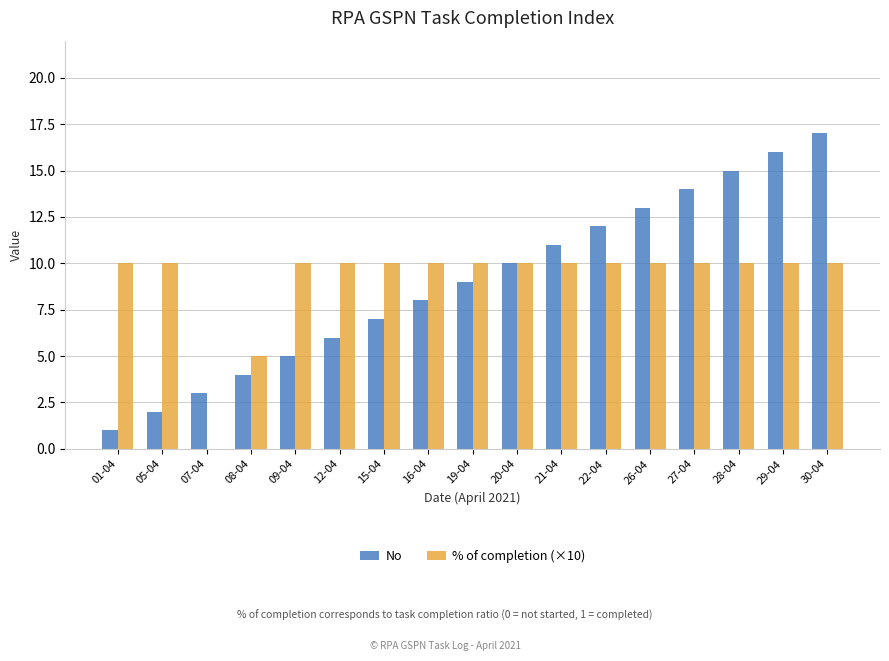

Is the value of No at 30-04 greater than the value of % of completion (×10) at 15-04?

Yes